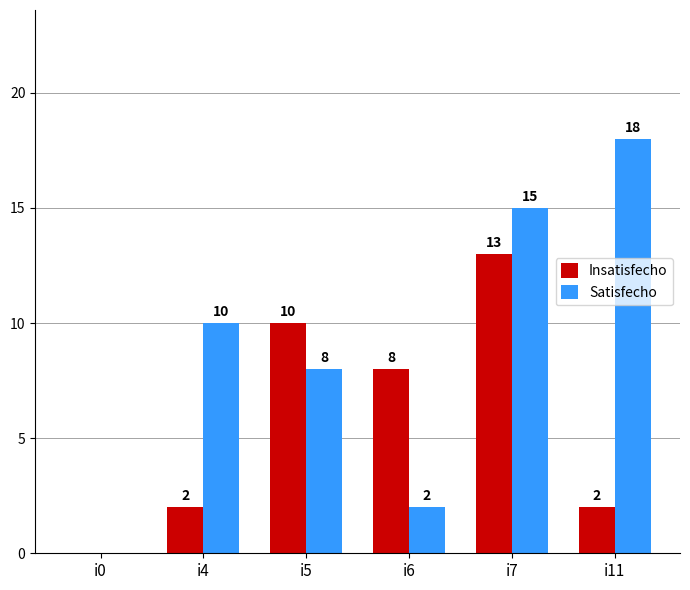

Which category has the highest value across all series?

i11